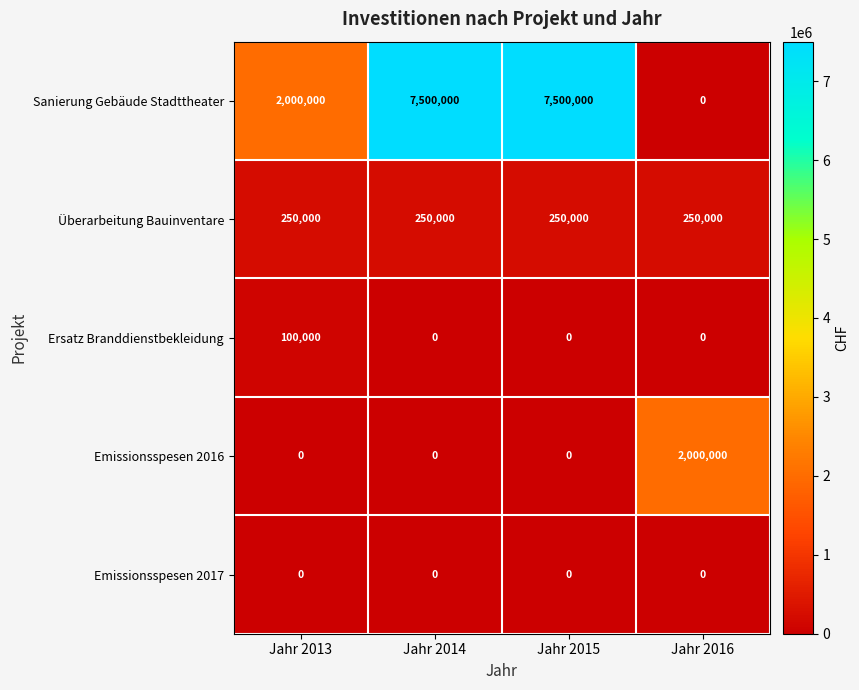

Which series has the largest range (max minus min)?

Sanierung Gebäude Stadttheater